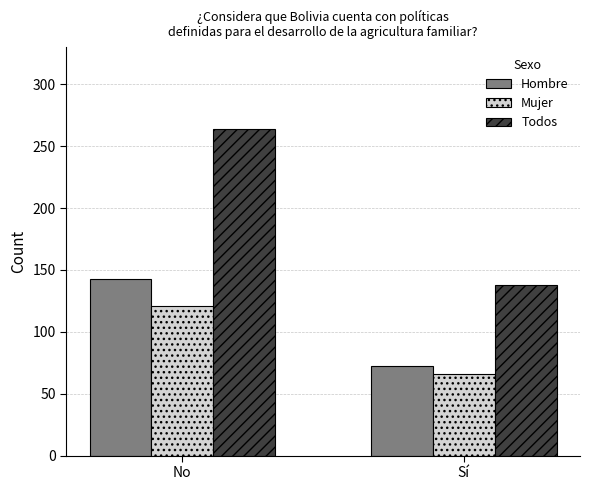

Which series has the widest spread of values?

Todos